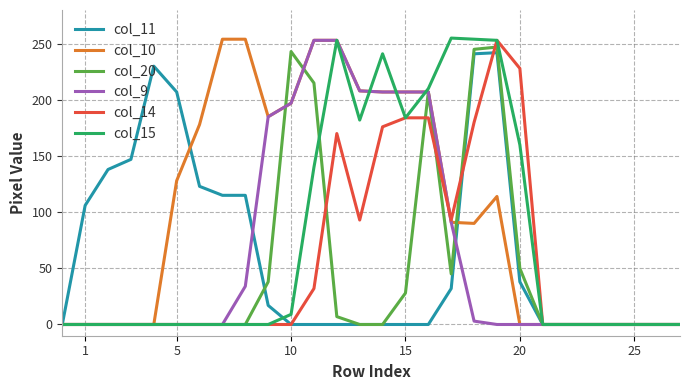

What is the difference between the second highest and minimum values in the col_20 series?

245